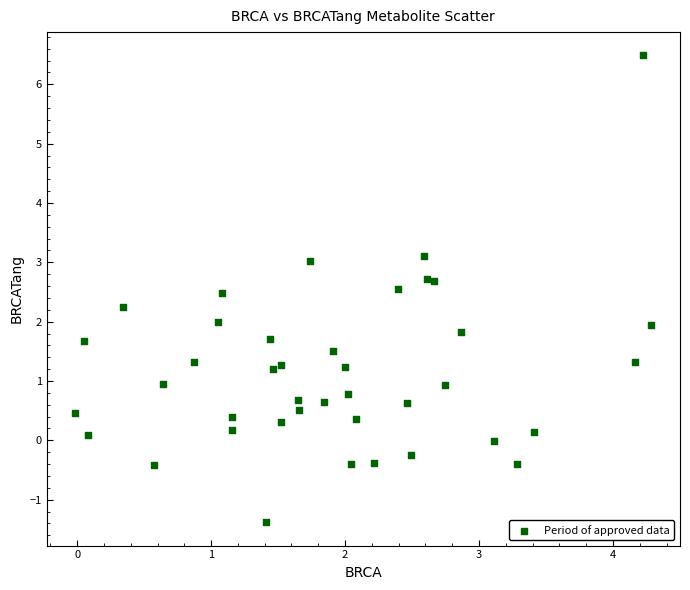

What is the range of Y values (max minus min)?

7.9